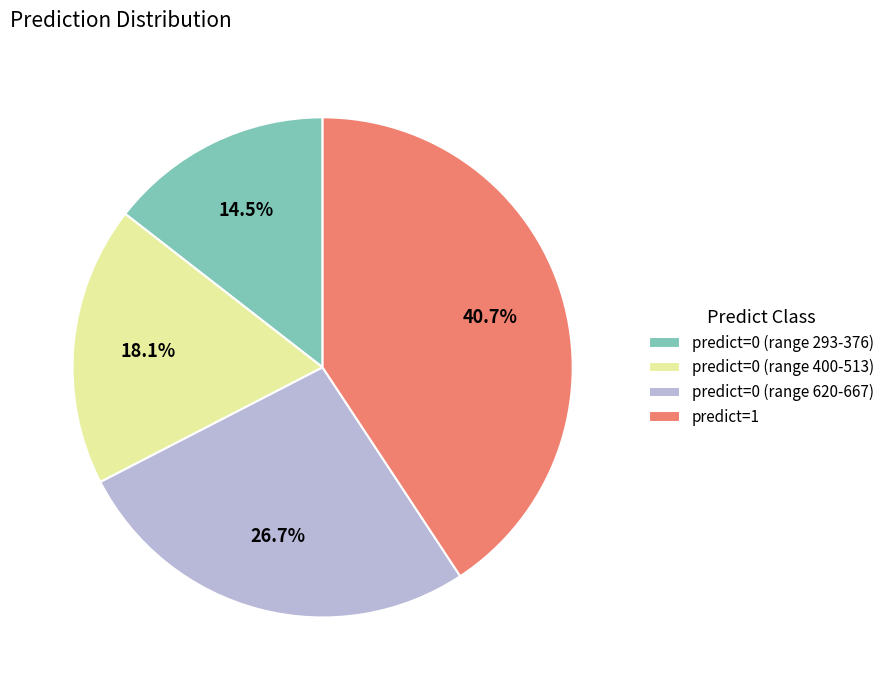

Which category has the biggest portion of the pie?

predict=1